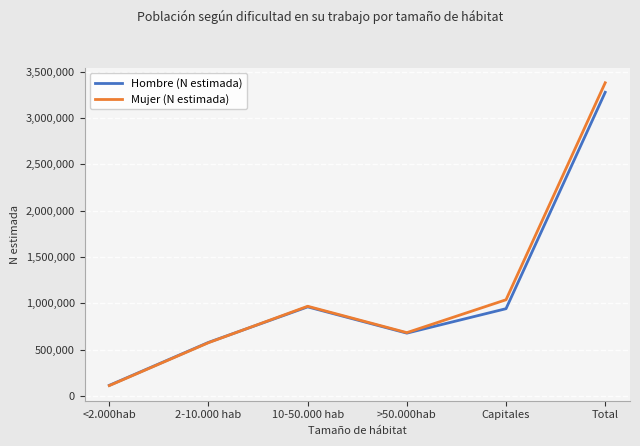

Rank the series by their average value, from lowest to highest.

Hombre (N estimada), Mujer (N estimada)